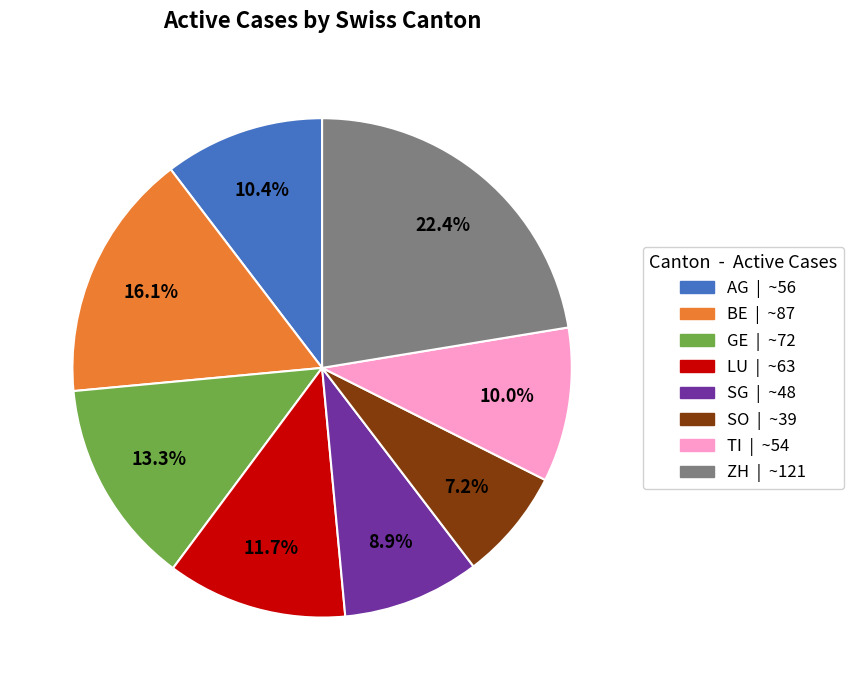

To the nearest percent, what is the difference between the largest and smallest slice percentages?

15%